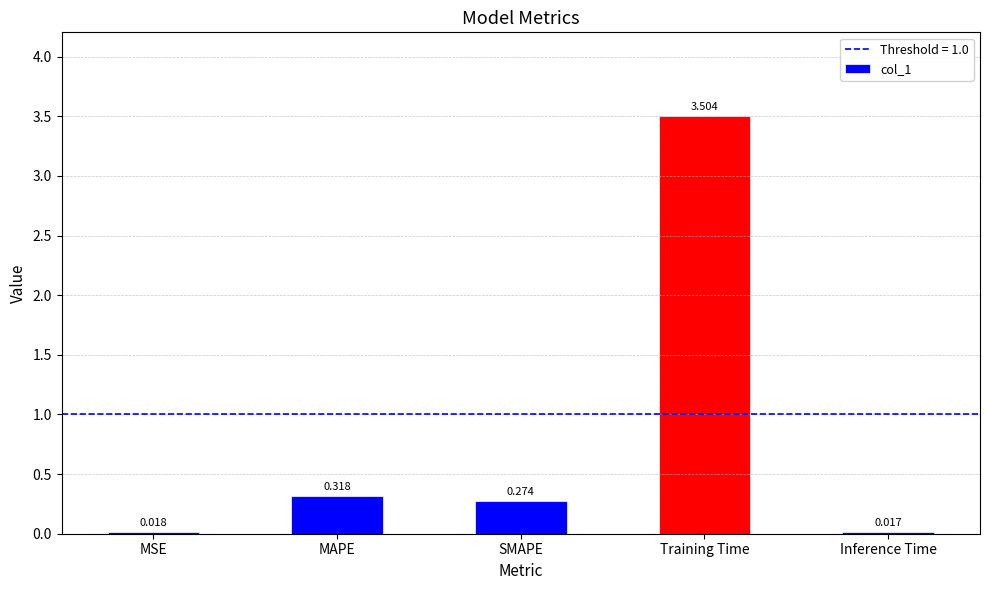

What is the label of the 1st bar from the right?

Inference Time